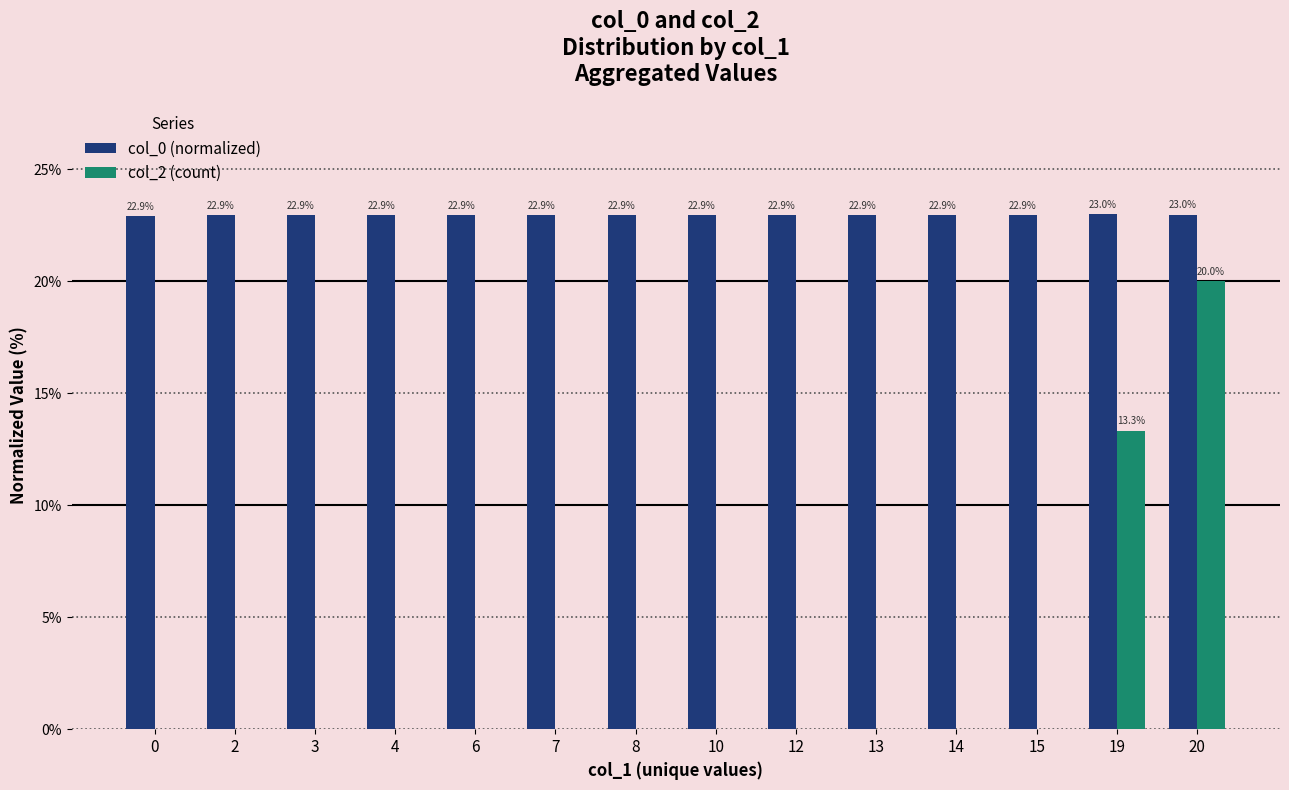

Which category has the highest value in the col_0 (normalized) series?

19